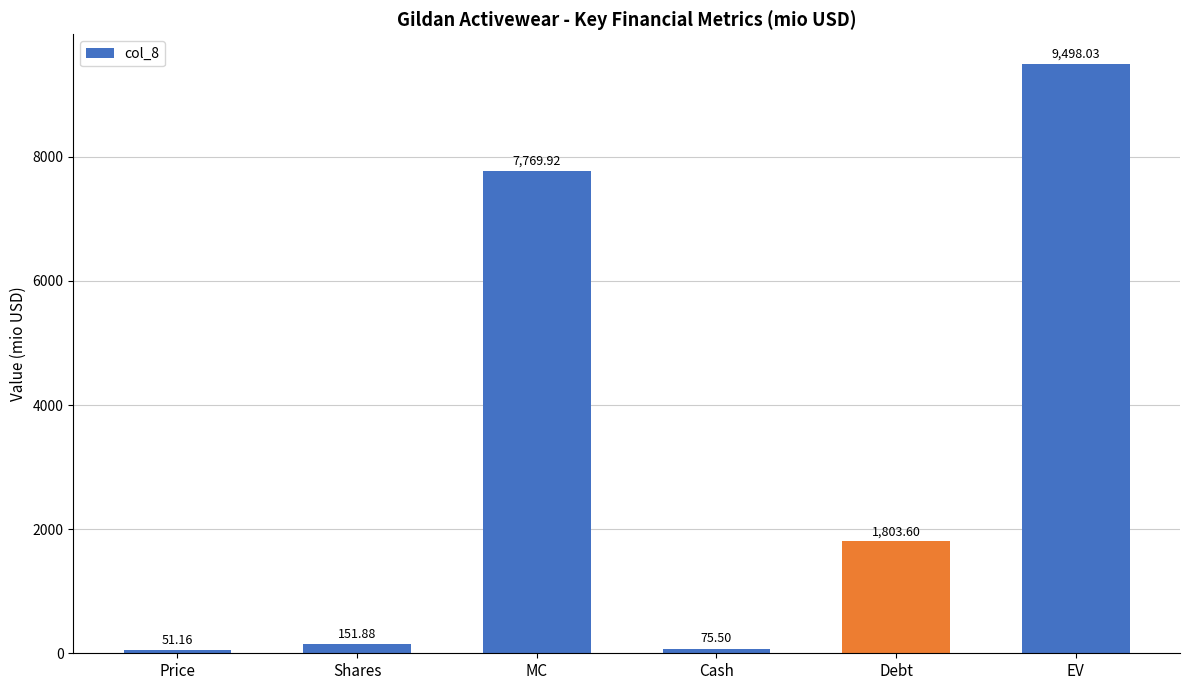

List the labels in order of value, smallest first.

Price, Cash, Shares, Debt, MC, EV